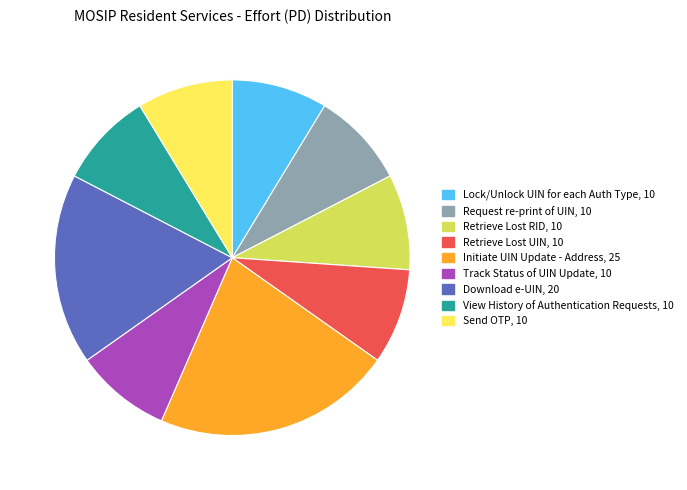

Does Request re-print of UIN represent more than half of the total?

No